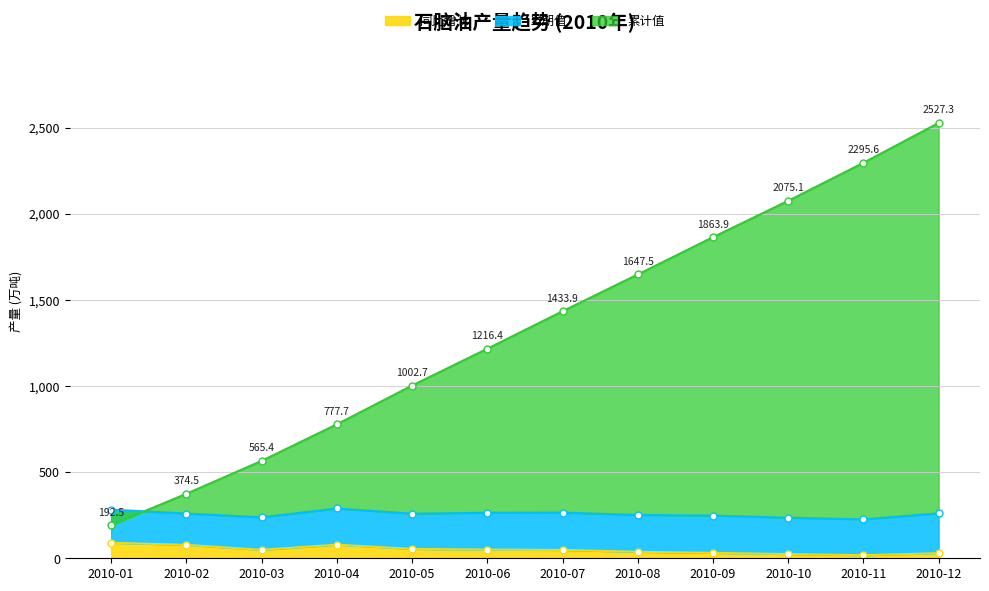

How many interior local peaks does the 同比增长 series have?

1